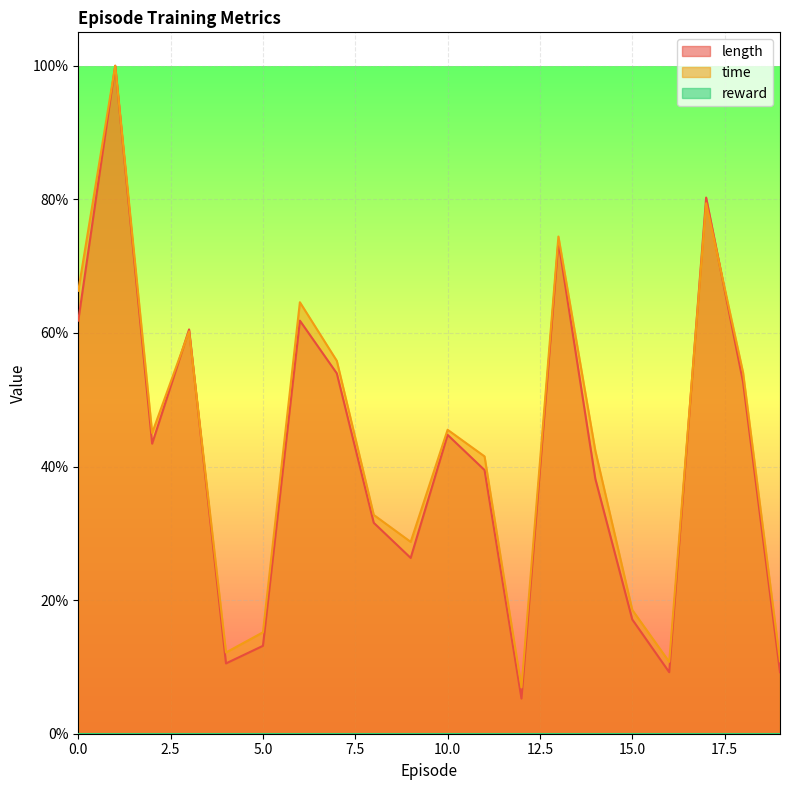

In length, how many points are lower than both neighbors (excluding endpoints)?

5